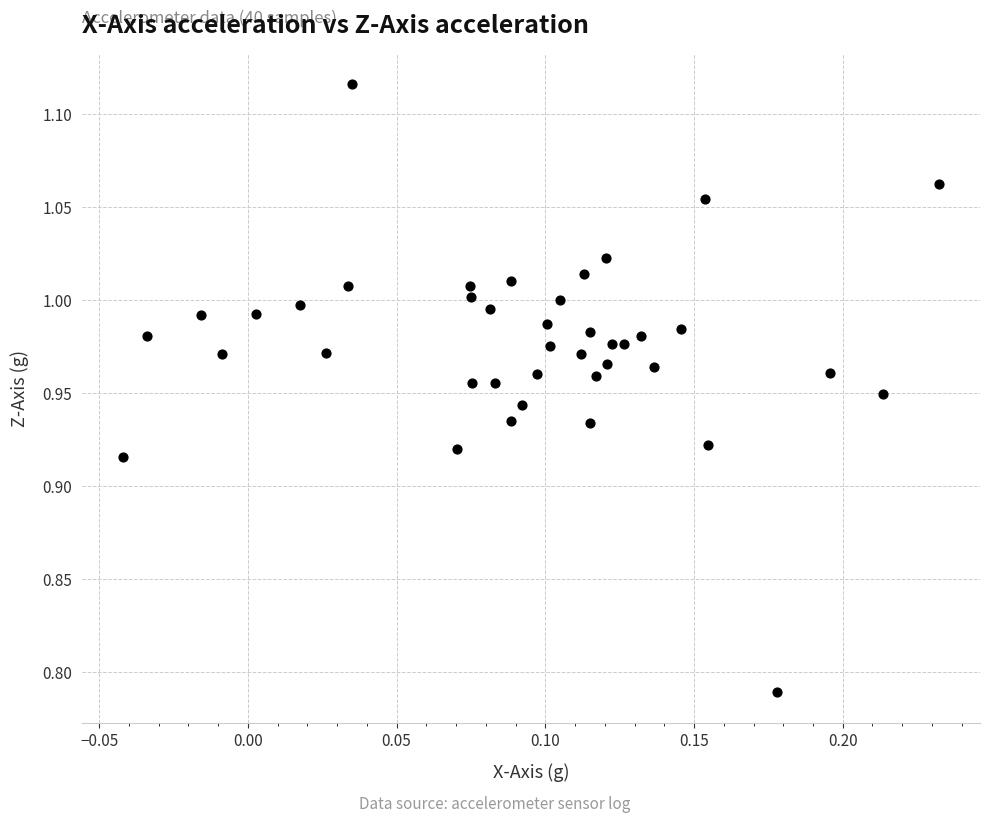

What is the range of X values (max minus min)?

0.3